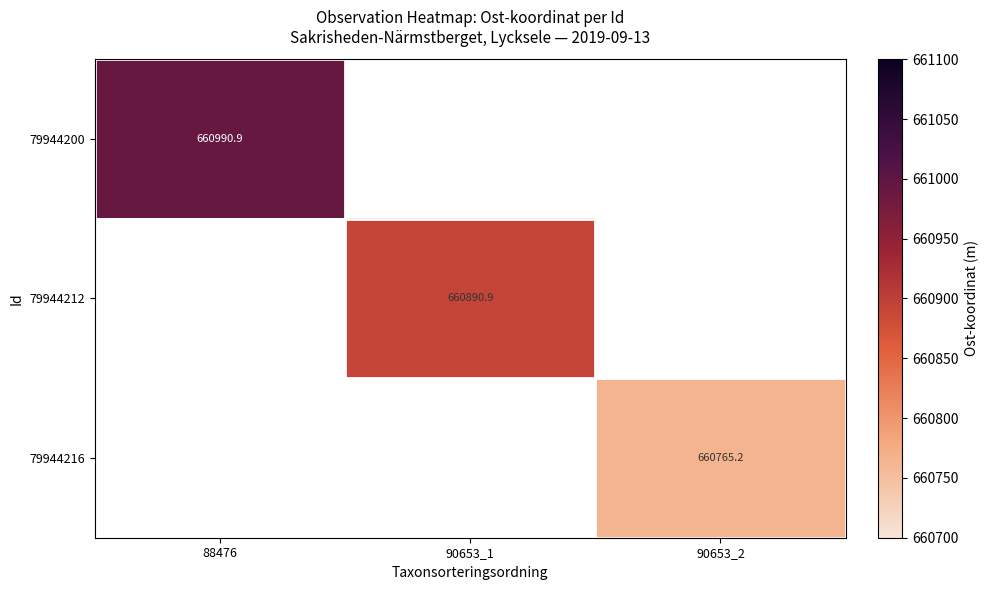

List the labels in order of 79944212 value, largest first.

88476, 90653_1, 90653_2